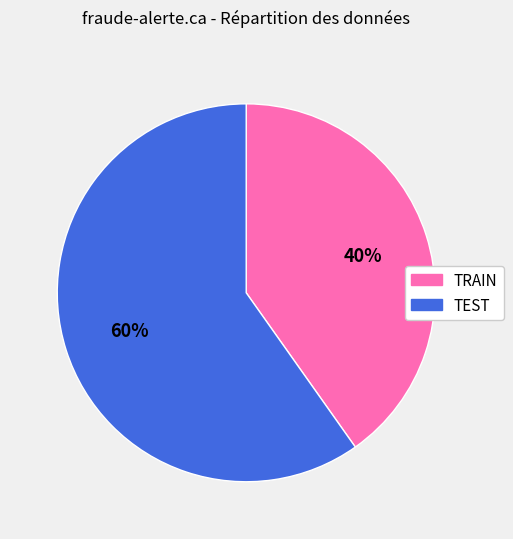

To the nearest percent, what is the combined percentage of TRAIN and TEST?

100%